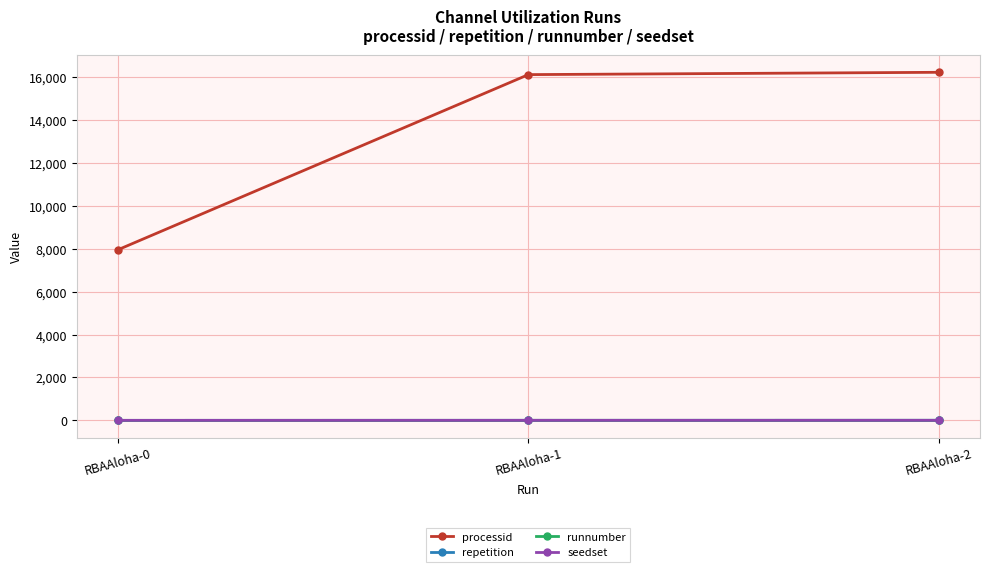

Which series has the largest total across all categories?

processid